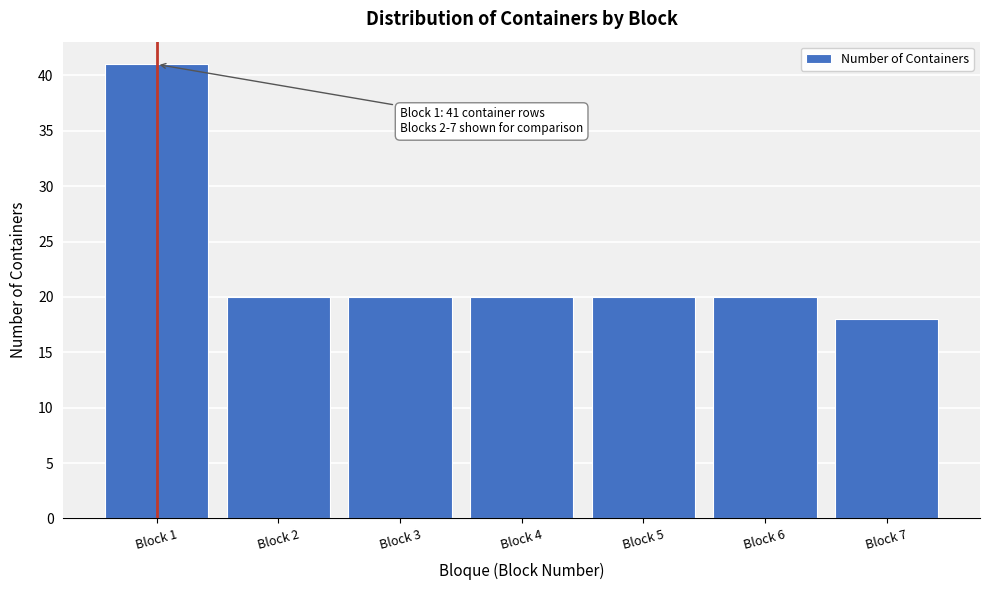

Reading left to right, extract all data points from this chart.

41	20	20	20	20	20	18